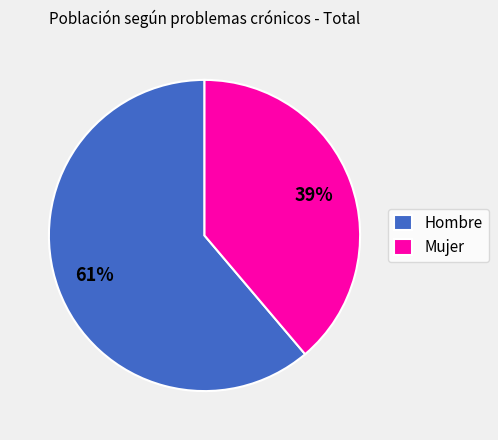

To the nearest percent, what percentage of the pie is Mujer?

39%